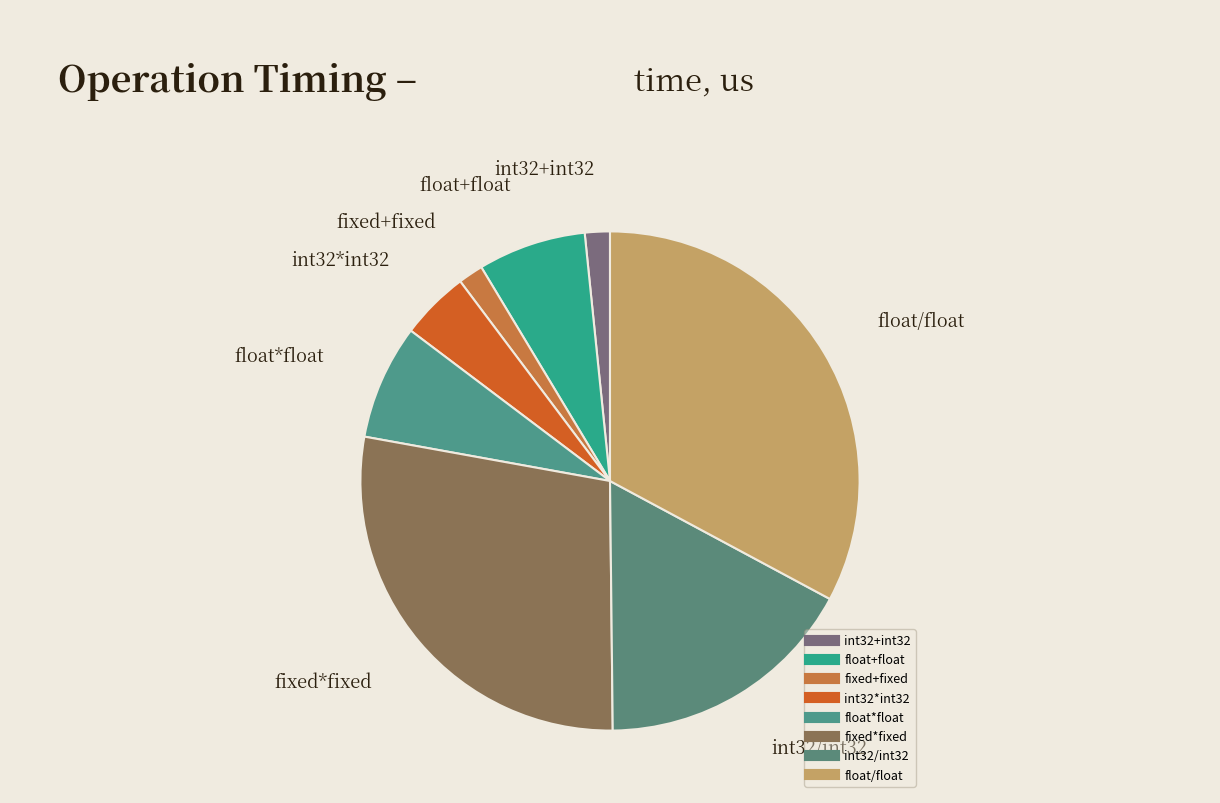

Count the number of slices in the pie.

8